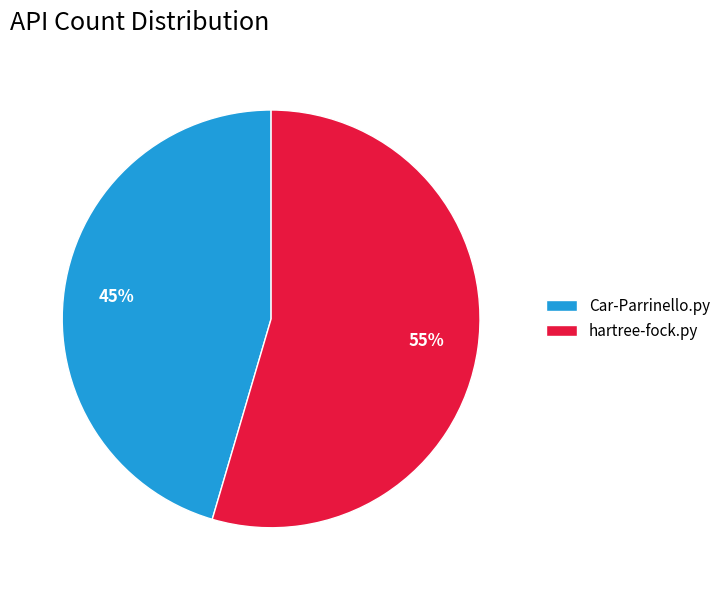

Rank the categories by value from highest to lowest.

hartree-fock.py, Car-Parrinello.py